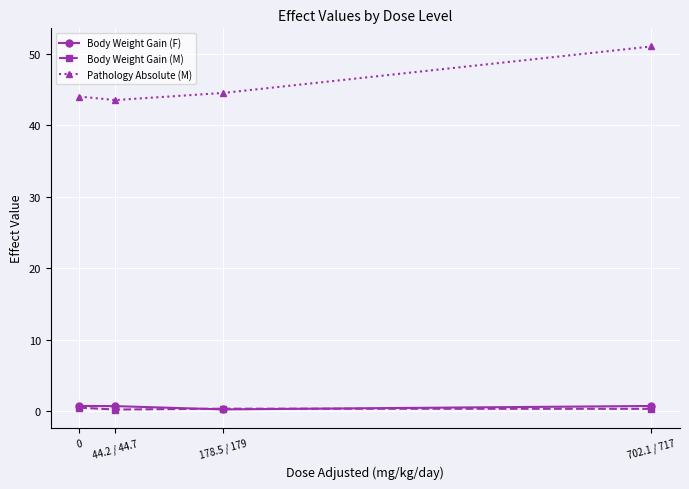

How many categories are shown in the chart?

4